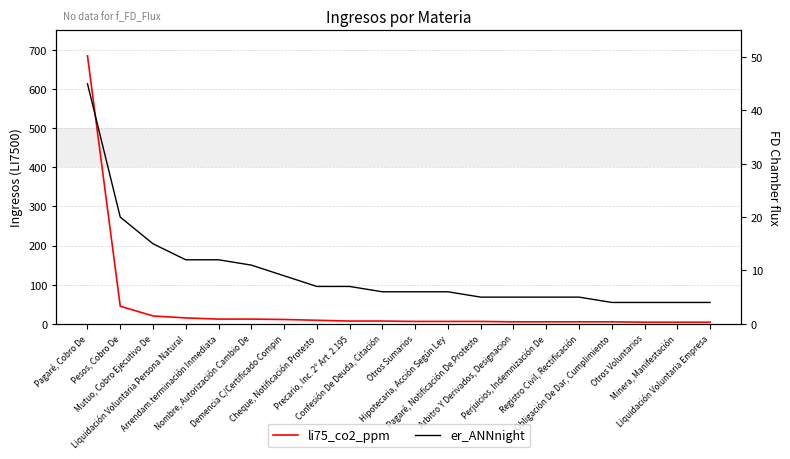

How many series are shown in this chart?

2